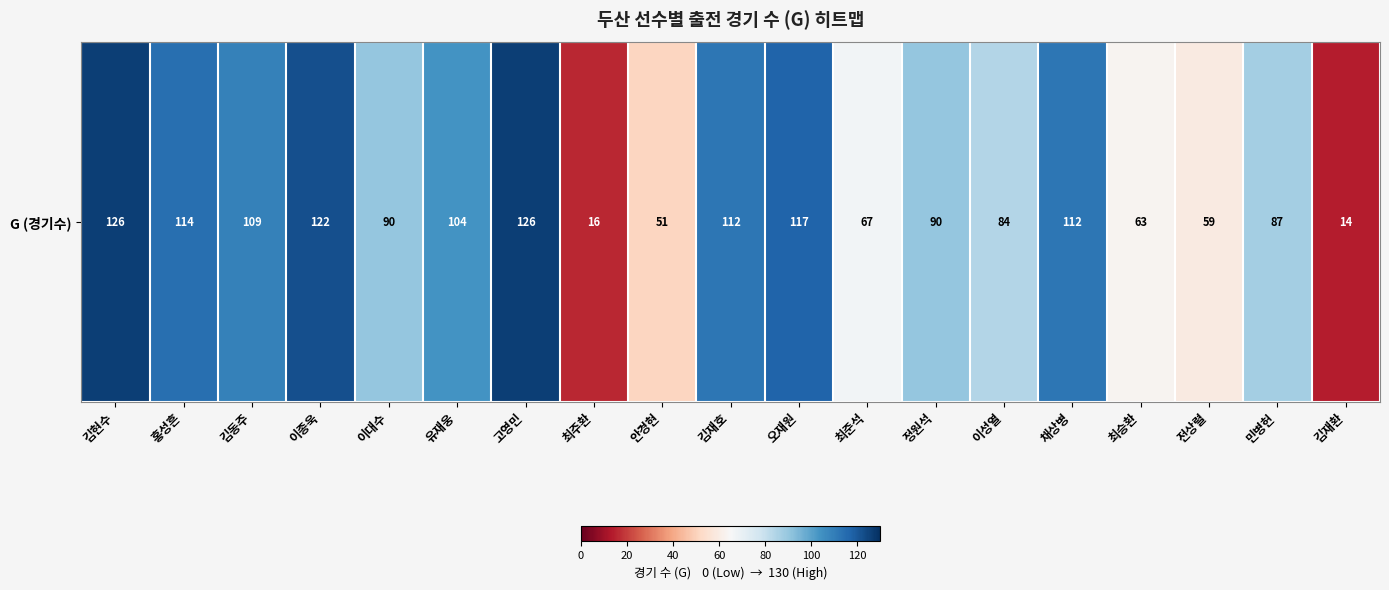

The chart shows a value of 142 at 이대수. True or false?

False